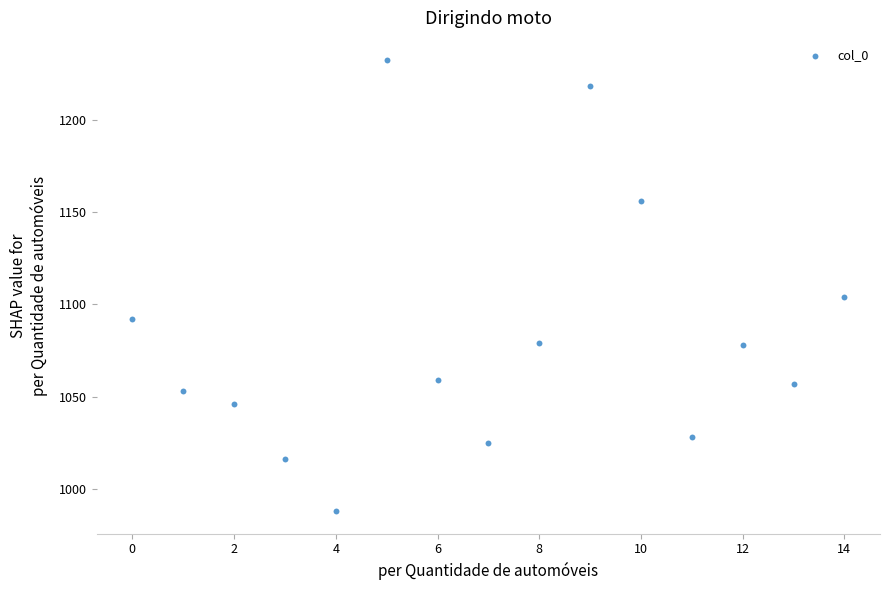

What is the range of Y values (max minus min)?

244